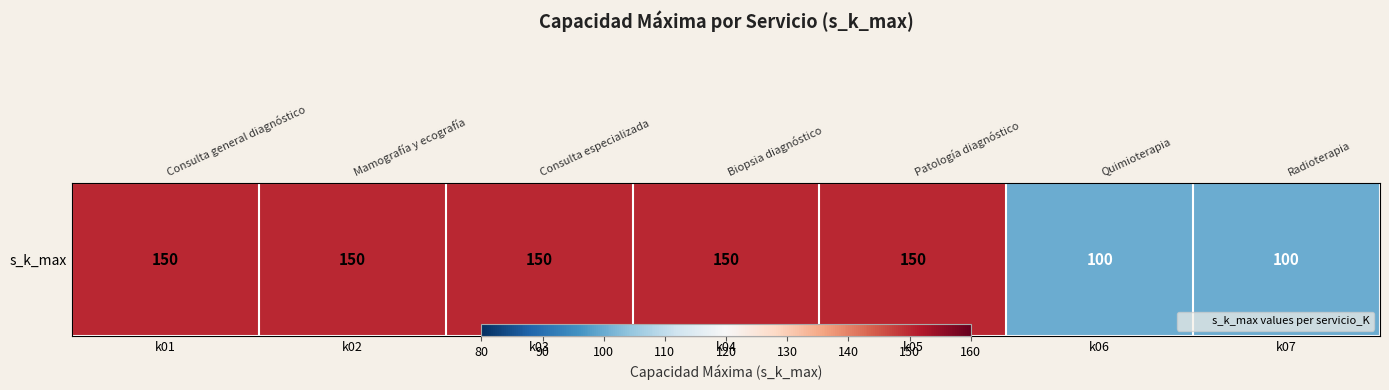

What is the average value?

136